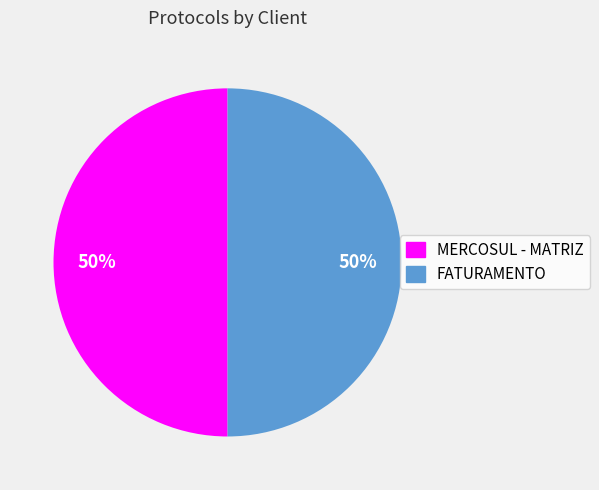

Approximately how many times larger is the value at FATURAMENTO compared to MERCOSUL - MATRIZ?

1.0